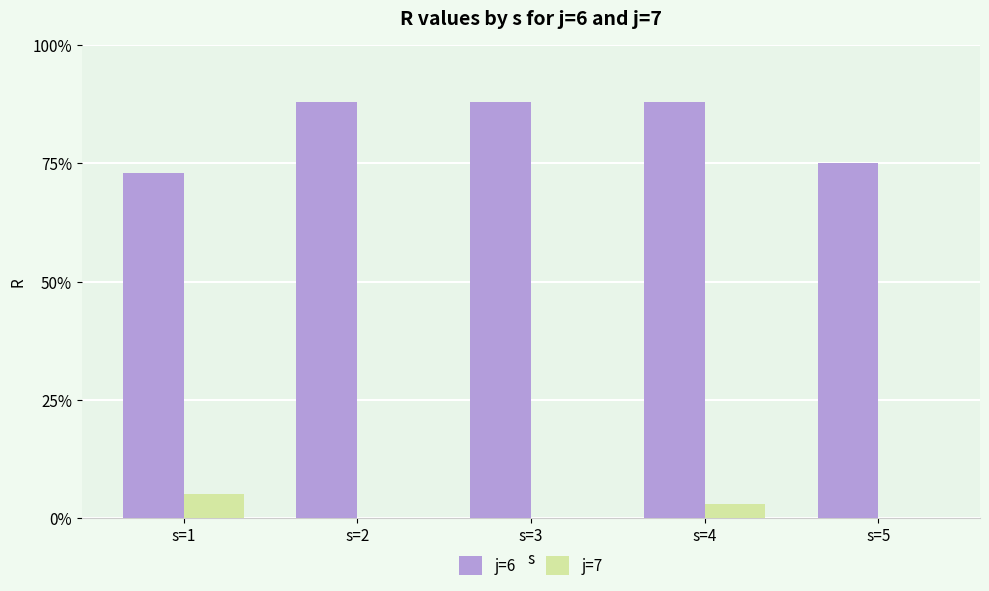

True or false: j=7 has a value of 0 at s=5.

True